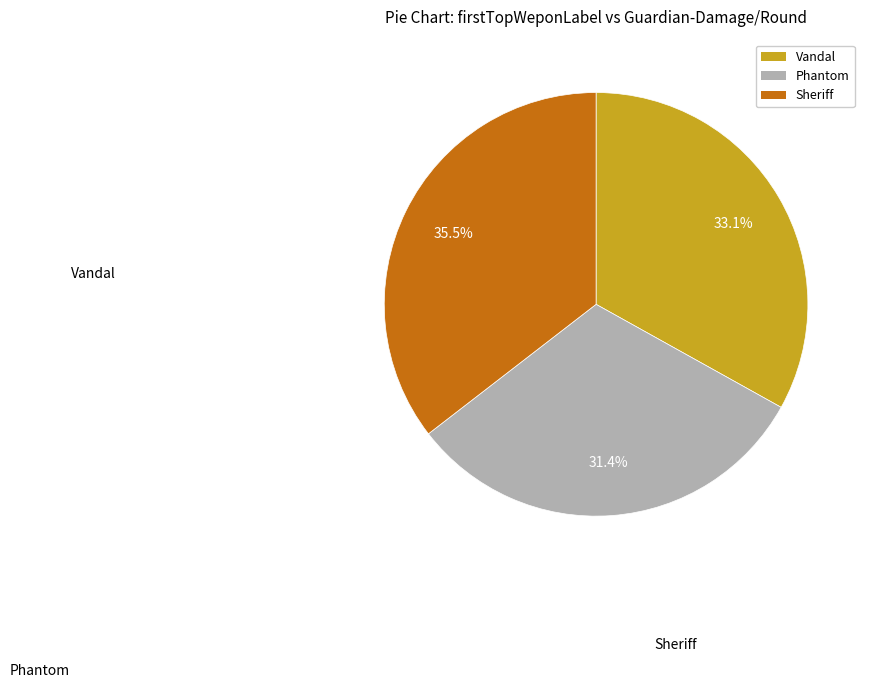

Is there any slice that represents more than half of the pie?

No